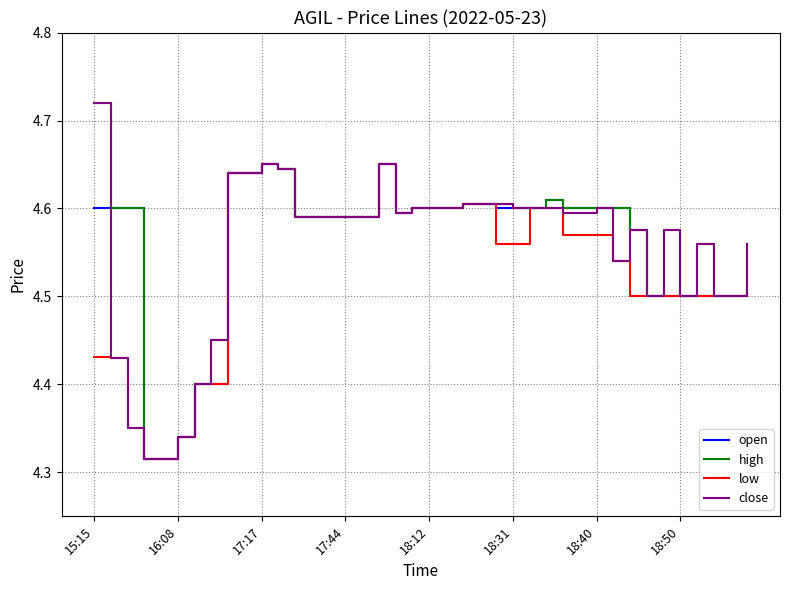

Does the chart display data point markers on the line(s)?

No